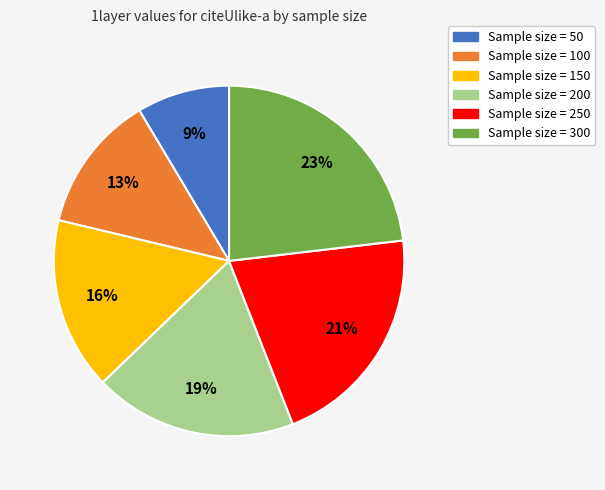

How many segments does this pie chart have?

6